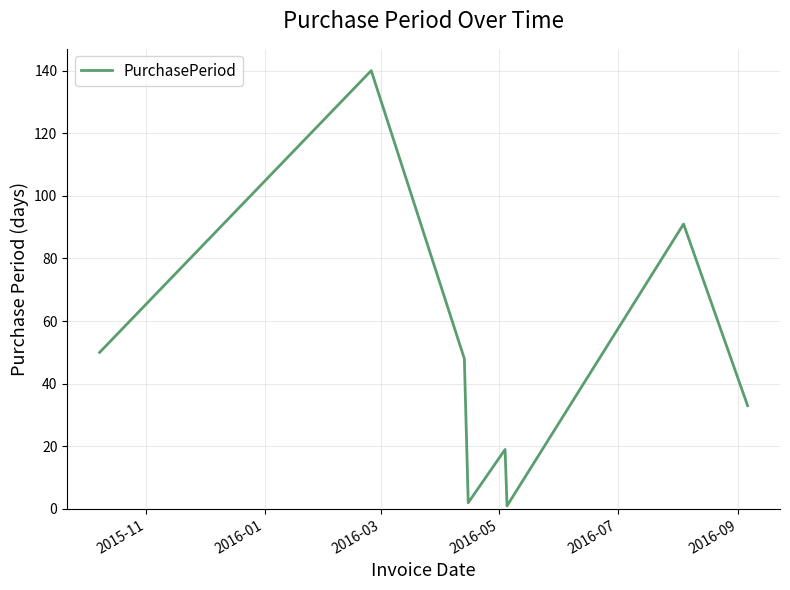

What is the sum of all values?

384